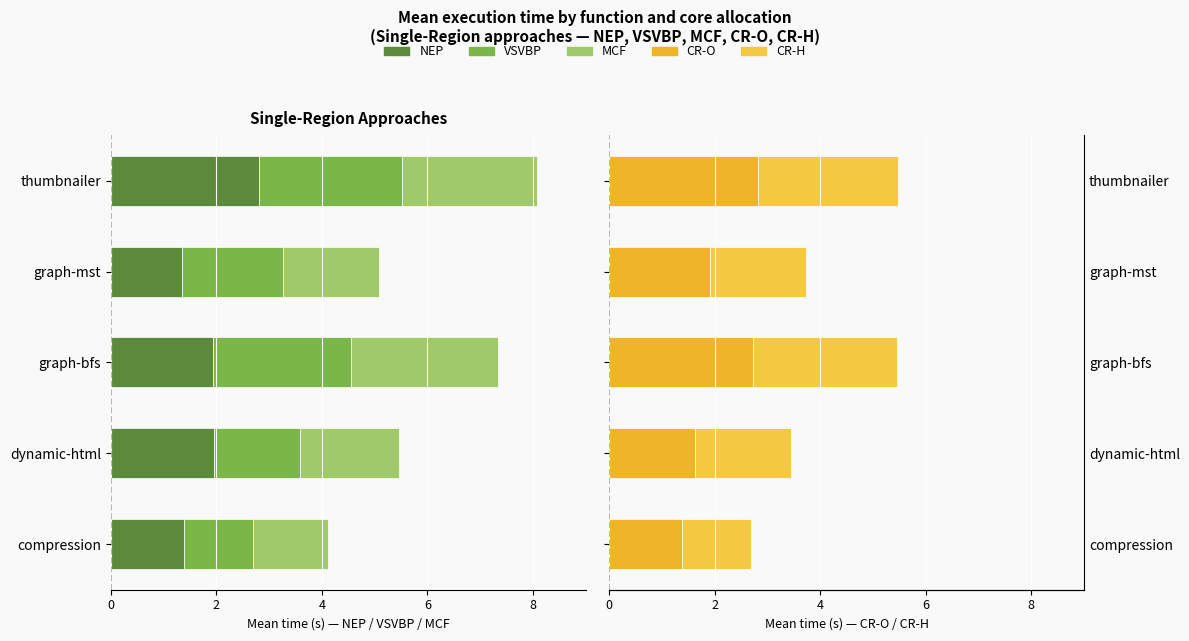

What is the value of the CR-O bar at the 5th from the left?

2.8